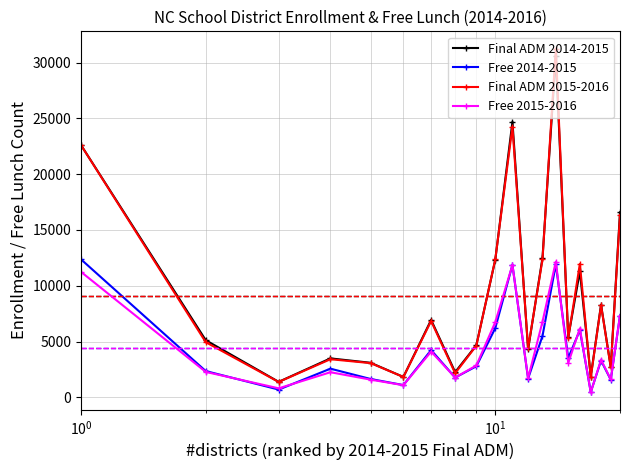

True or false: Final ADM 2015-2016 has more than 2 points higher than both neighbors.

True